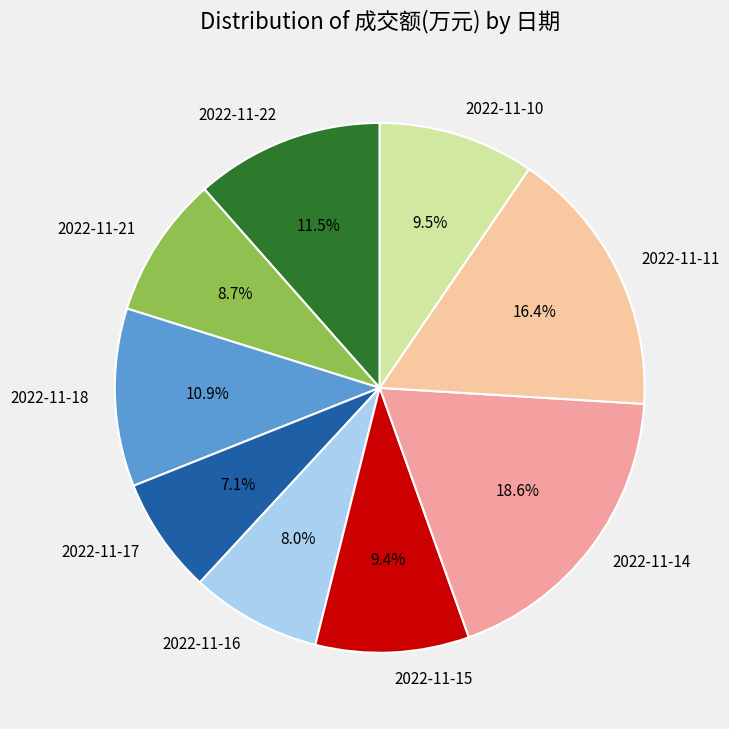

To the nearest percent, what is the combined percentage of 2022-11-18 and 2022-11-21?

20%